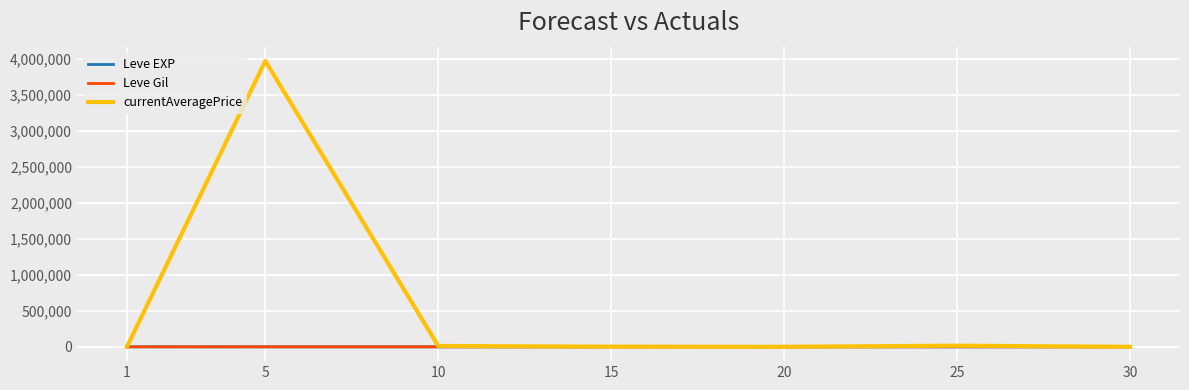

What is the maximum value shown in the chart?

3972645.5